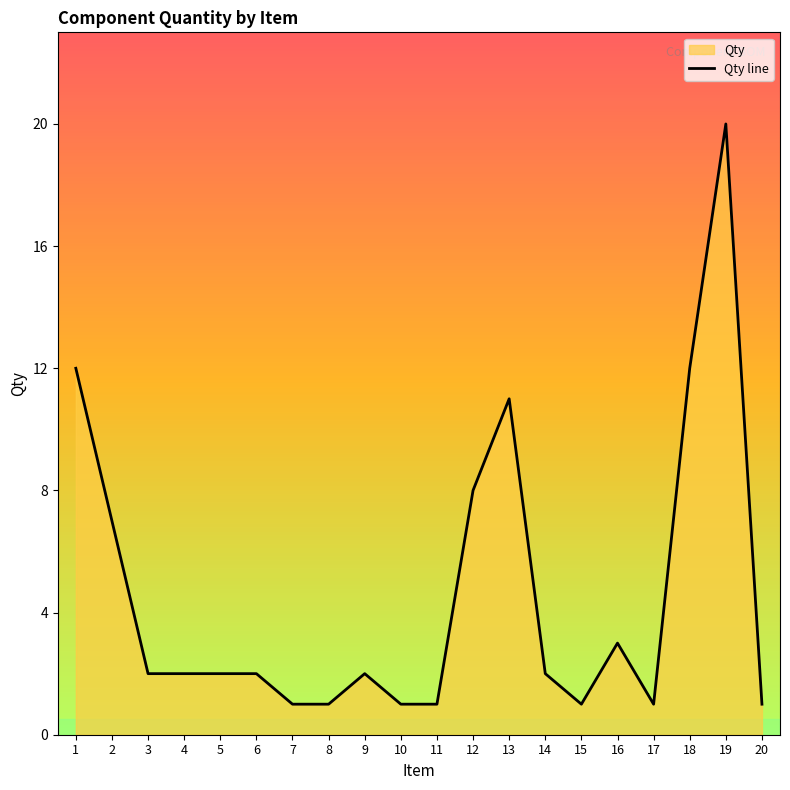

The chart shows a value of 35 at 19. True or false?

False